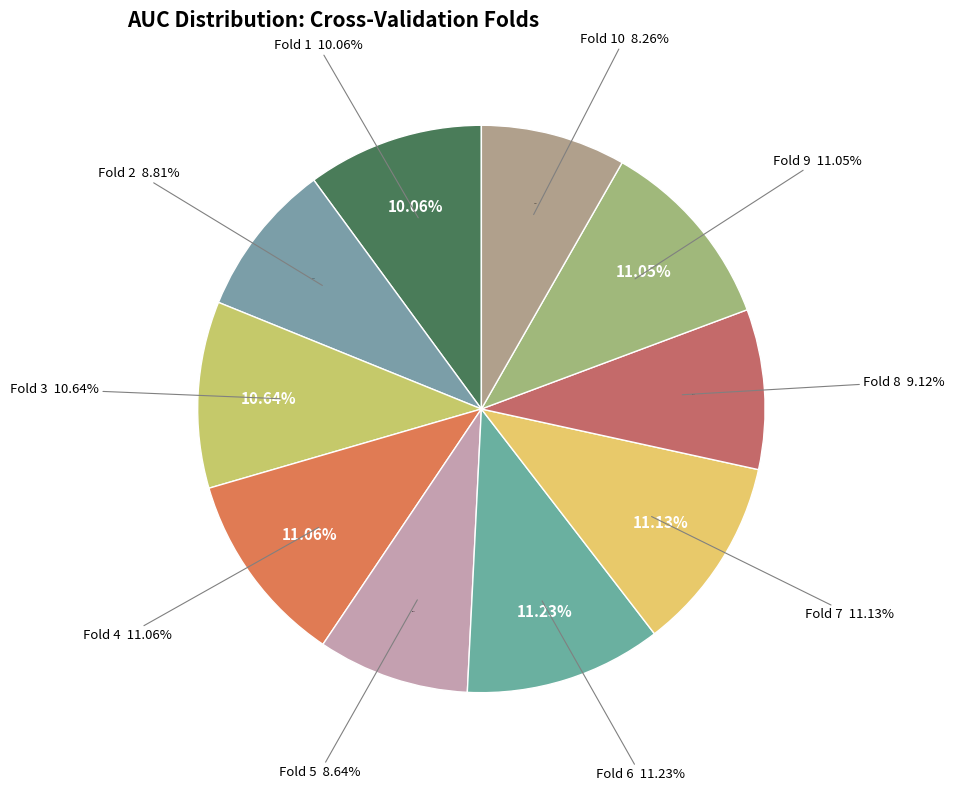

The Fold 7 slice represents 18% of the pie. True or false?

False